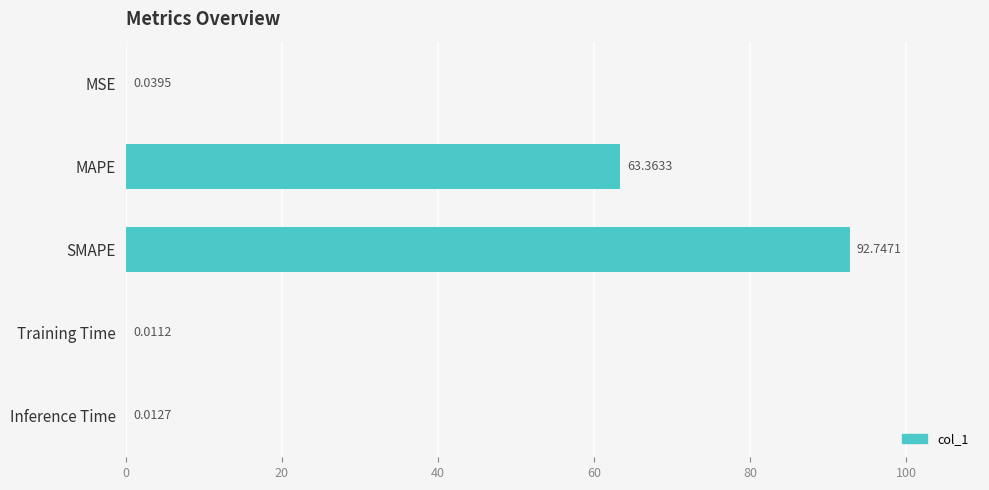

Between Inference Time and Training Time, which is larger?

Inference Time